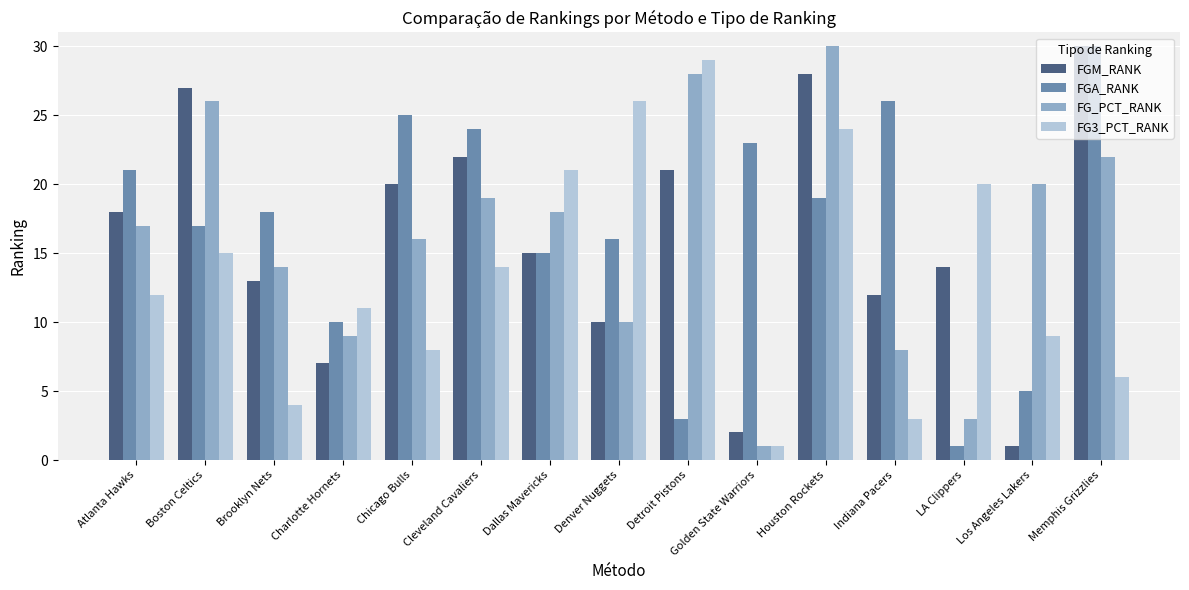

Which category has the highest value in the FGM_RANK series?

Memphis Grizzlies